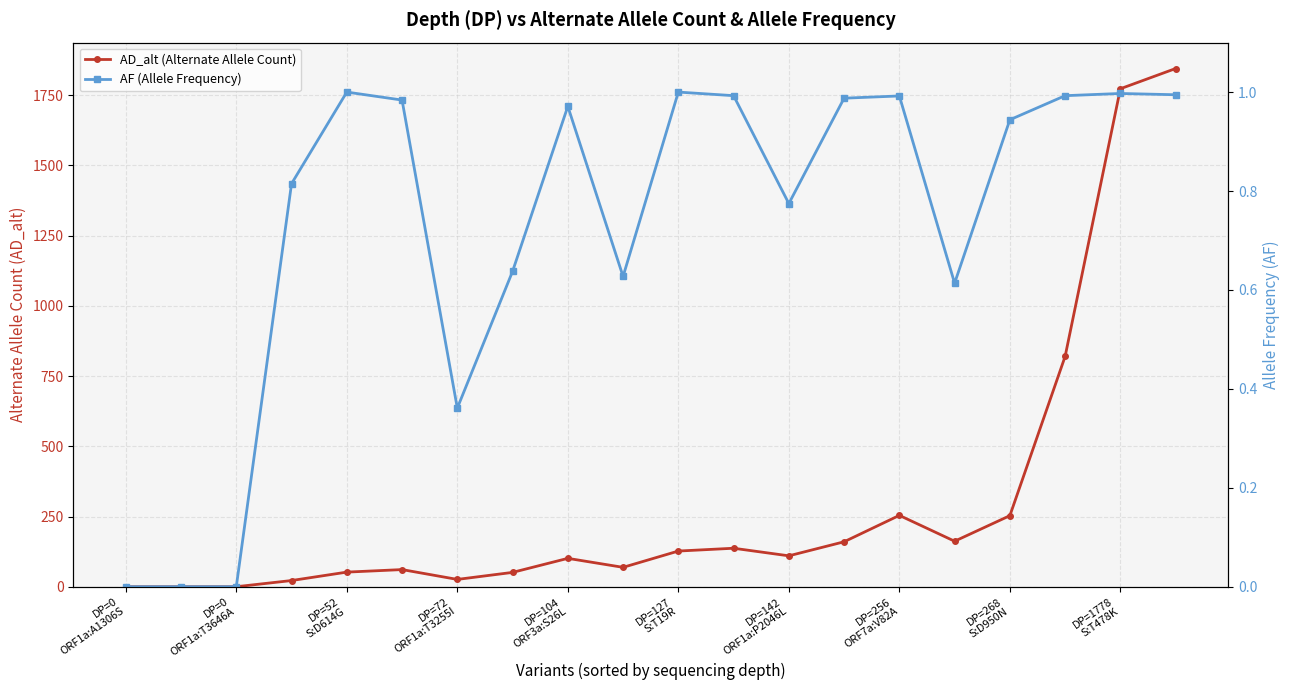

List the series in order of their peak value, lowest first.

AF (Allele Frequency), AD_alt (Alternate Allele Count)